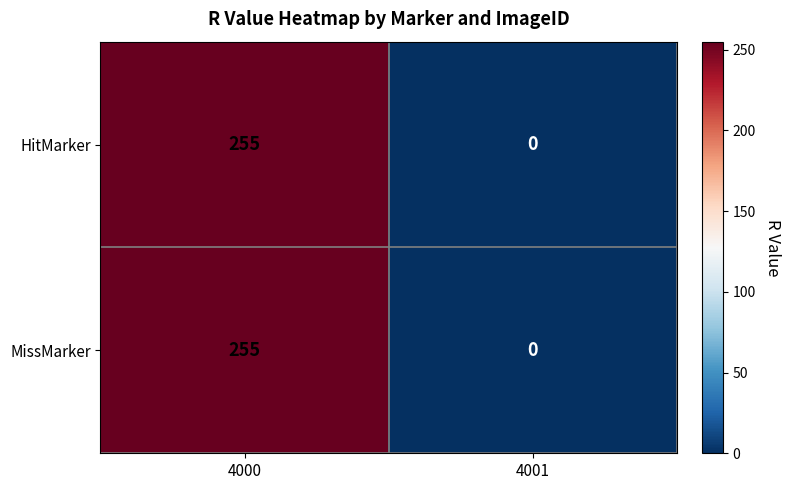

At which category is the sum across all series the highest?

4000